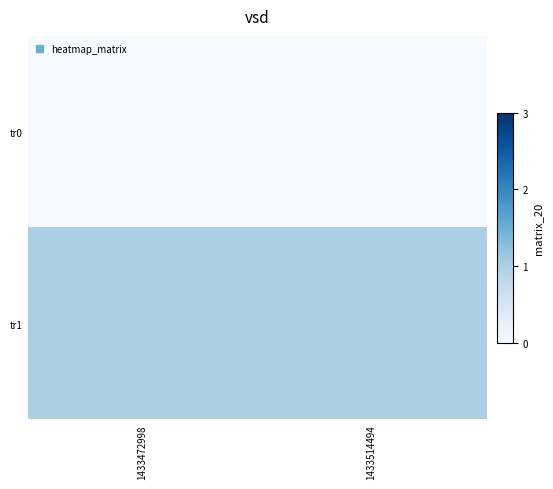

At which category is the sum across all series the highest?

1433472998